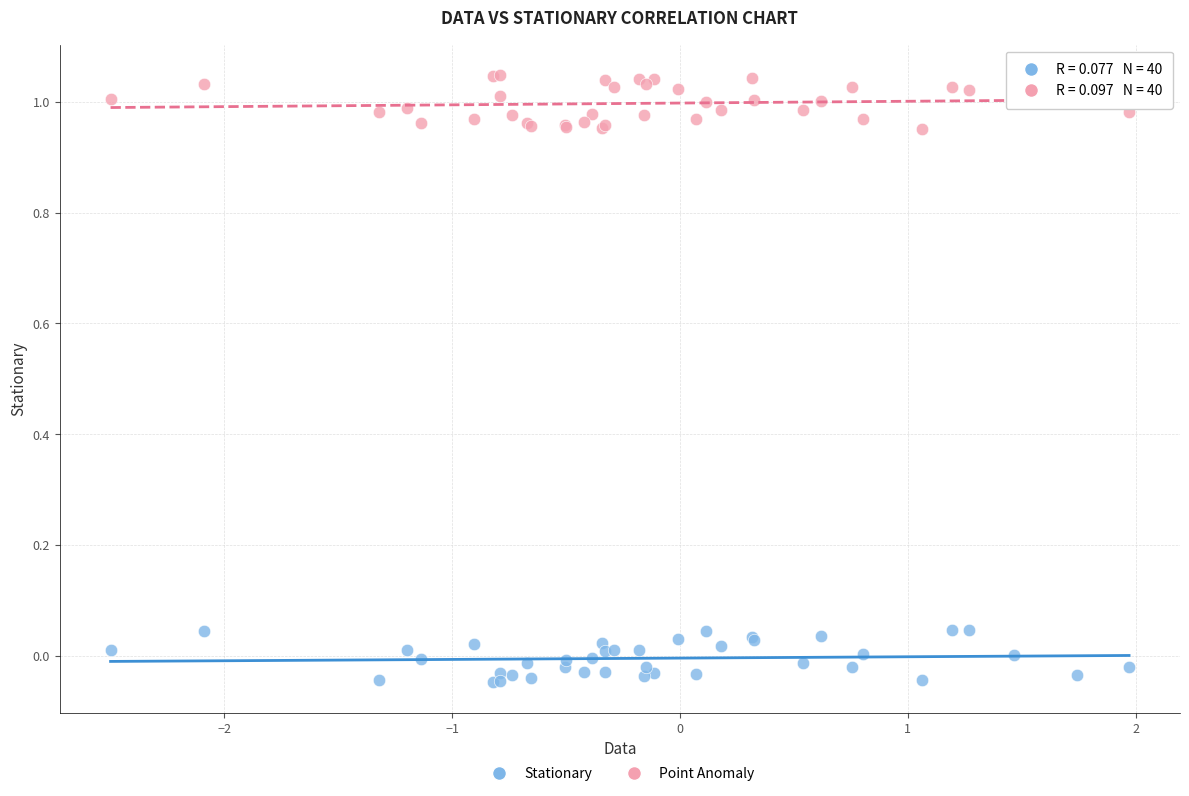

Which series reaches the maximum Y coordinate?

Point Anomaly